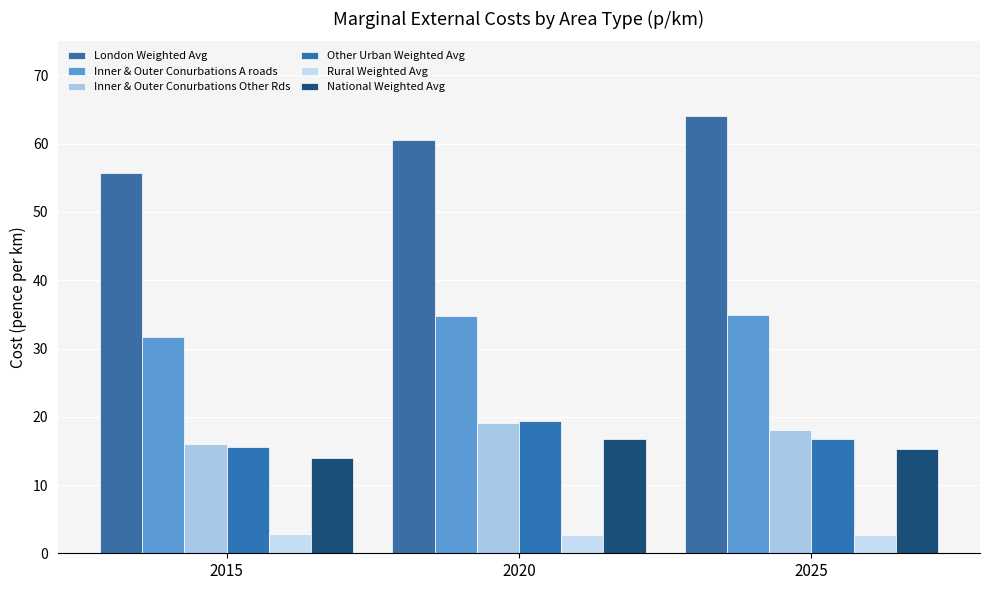

How many data points in London Weighted Avg are above 60?

2